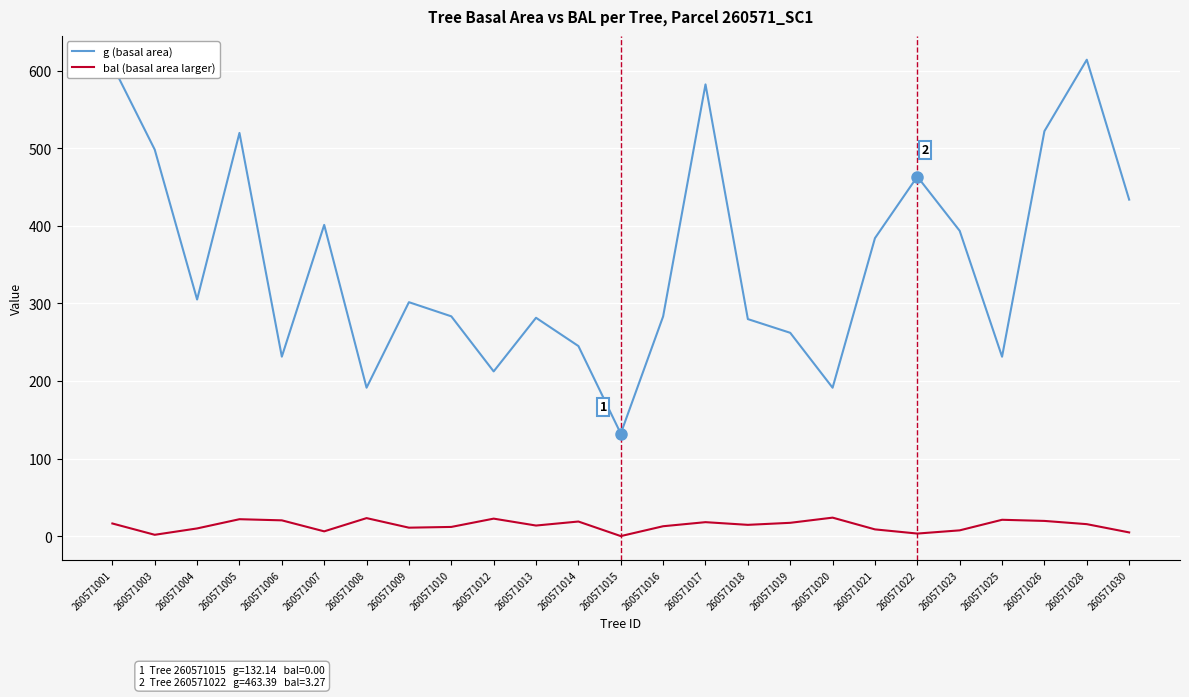

What are all the series names shown in the legend?

g (basal area), bal (basal area larger)